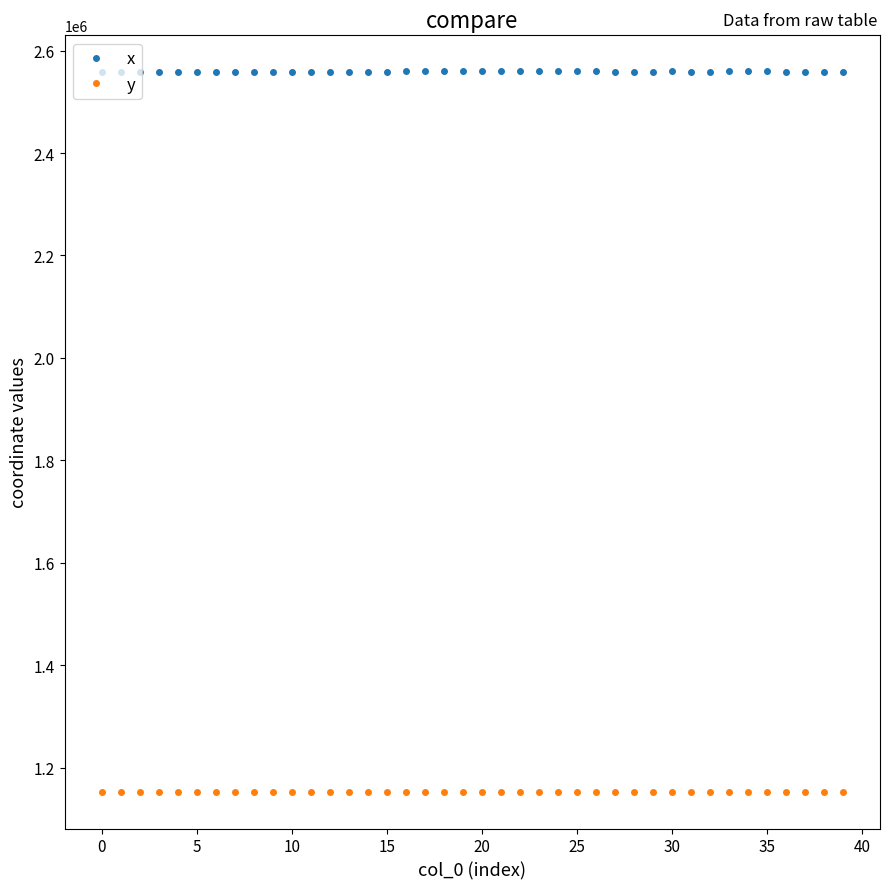

At how many categories does at least one series exceed 1605851?

40